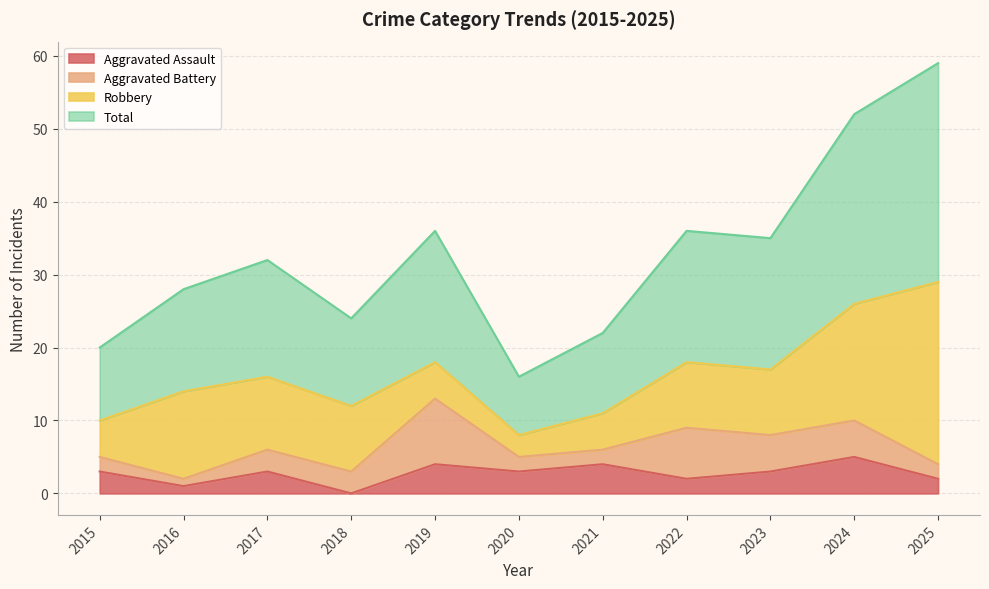

How many interior local peaks does the Aggravated Assault series have?

4